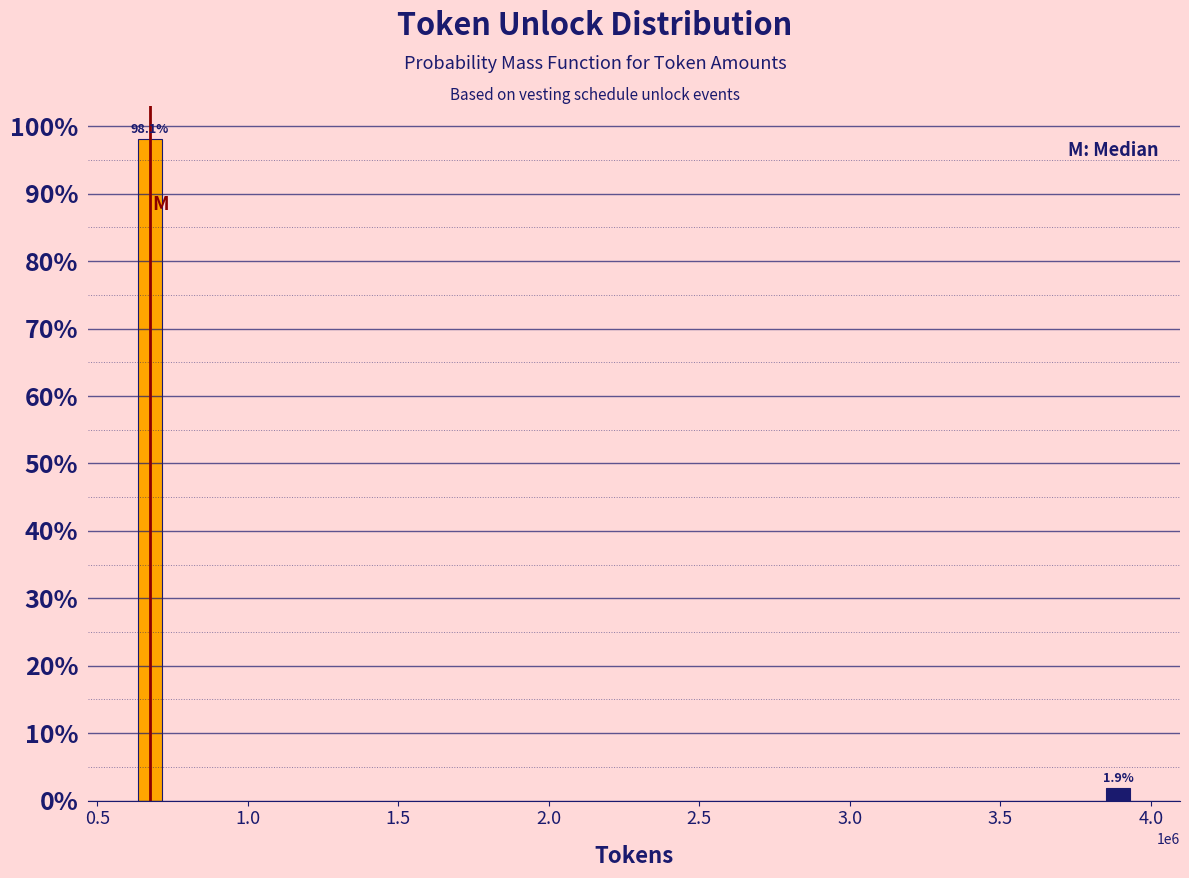

Reading left to right, extract all data points from this chart.

0.5=98.1	4.0=1.9